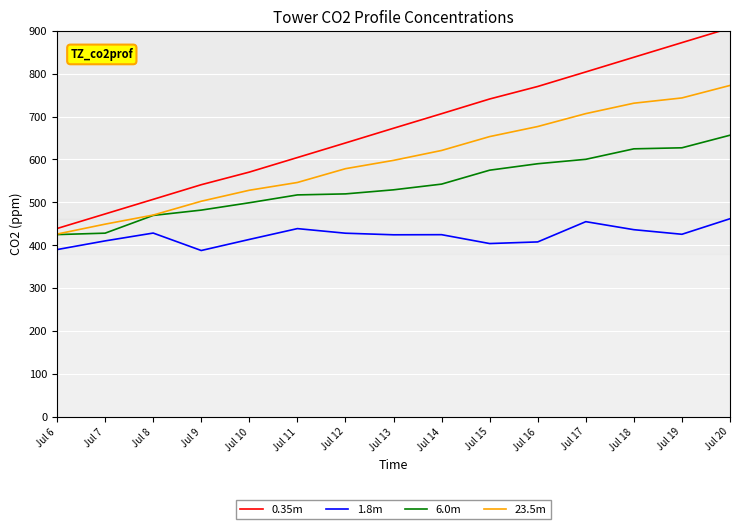

True or false: 23.5m has more than 2 points higher than both neighbors.

False